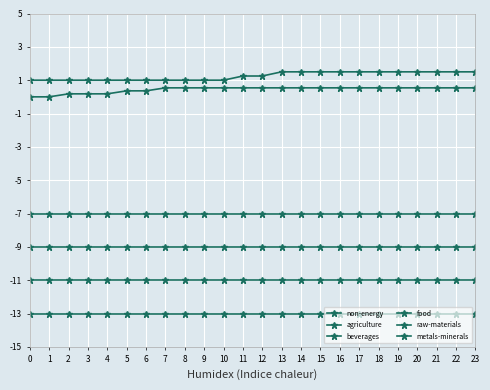

Does the chart display data point markers on the line(s)?

Yes